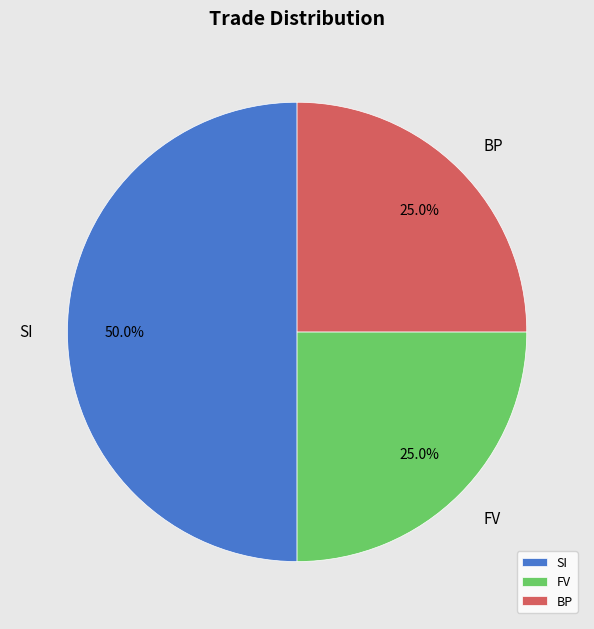

Combined, do SI and BP account for over 50%?

Yes